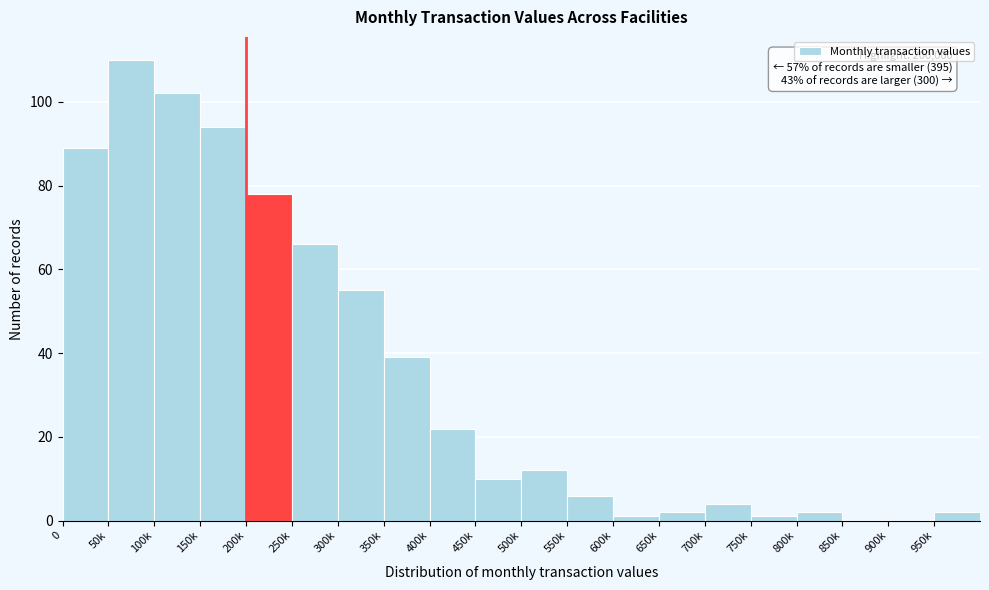

Reading right to left, list all the values displayed in this chart.

950k=2	900k=0	850k=0	800k=2	750k=1	700k=4	650k=2	600k=1	550k=6	500k=12	450k=10	400k=22	350k=39	300k=55	250k=66	200k=78	150k=94	100k=102	50k=110	0=89